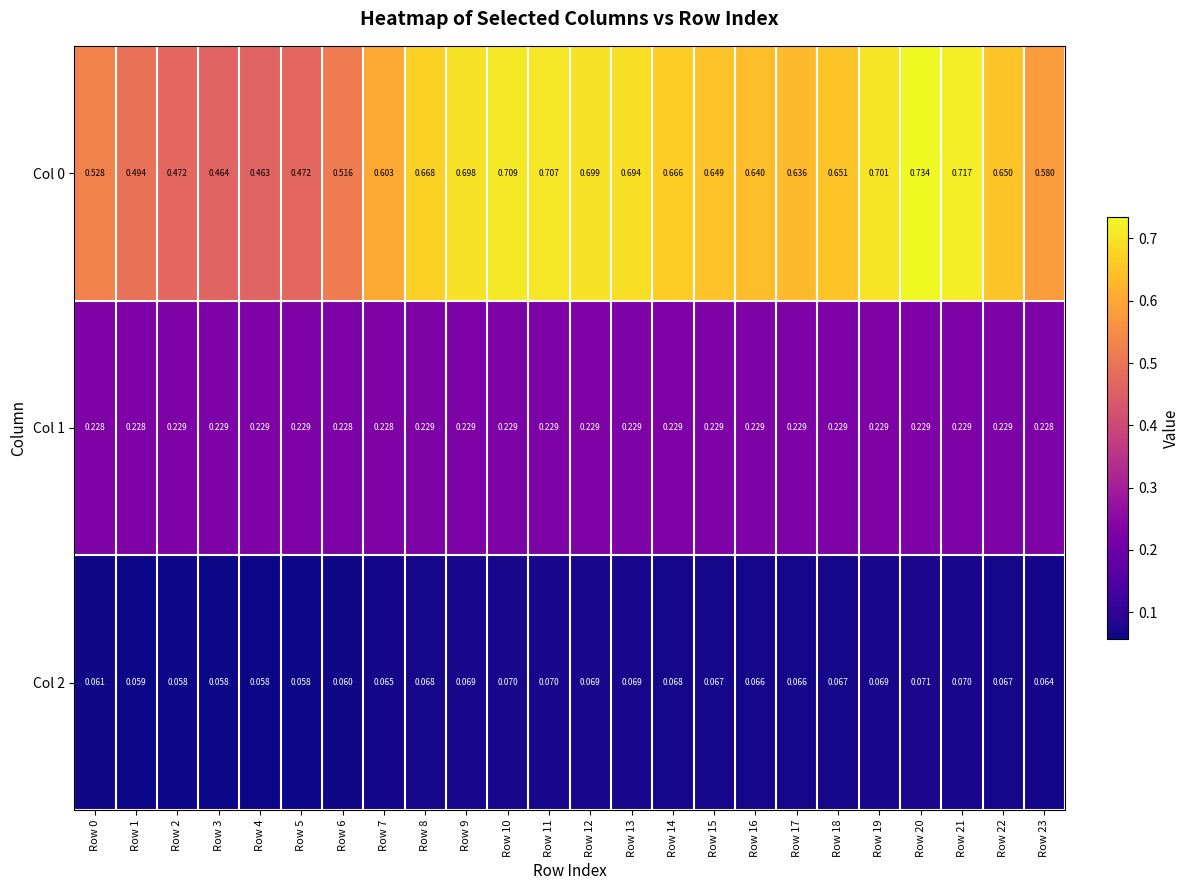

Which series has the largest total across all categories?

Col 0